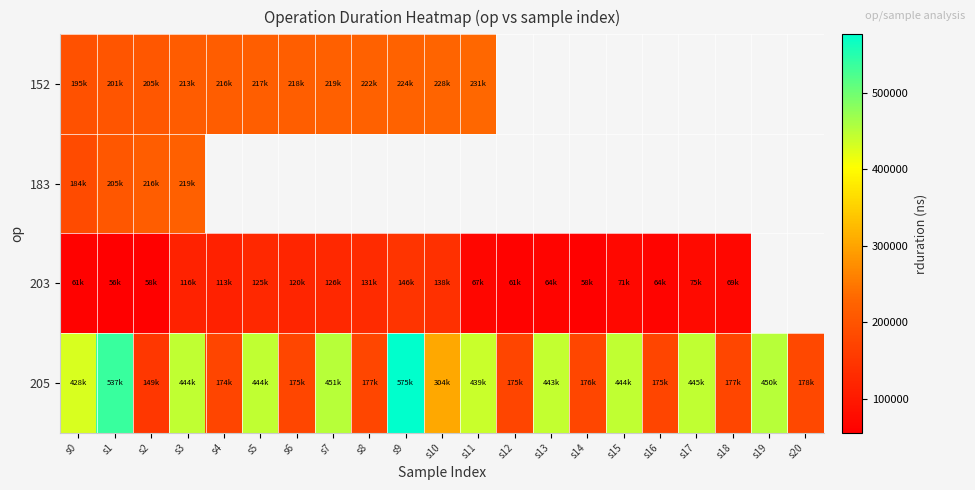

What is the greatest value displayed?

575962.0